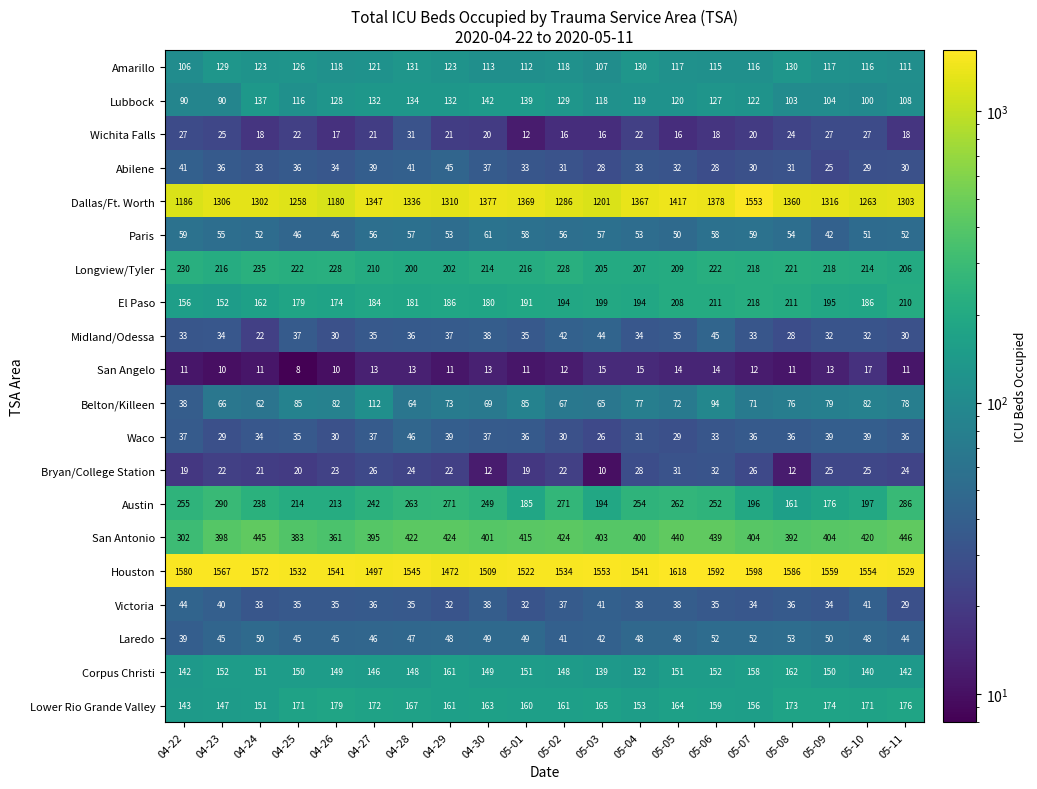

What is the smallest value displayed?

8